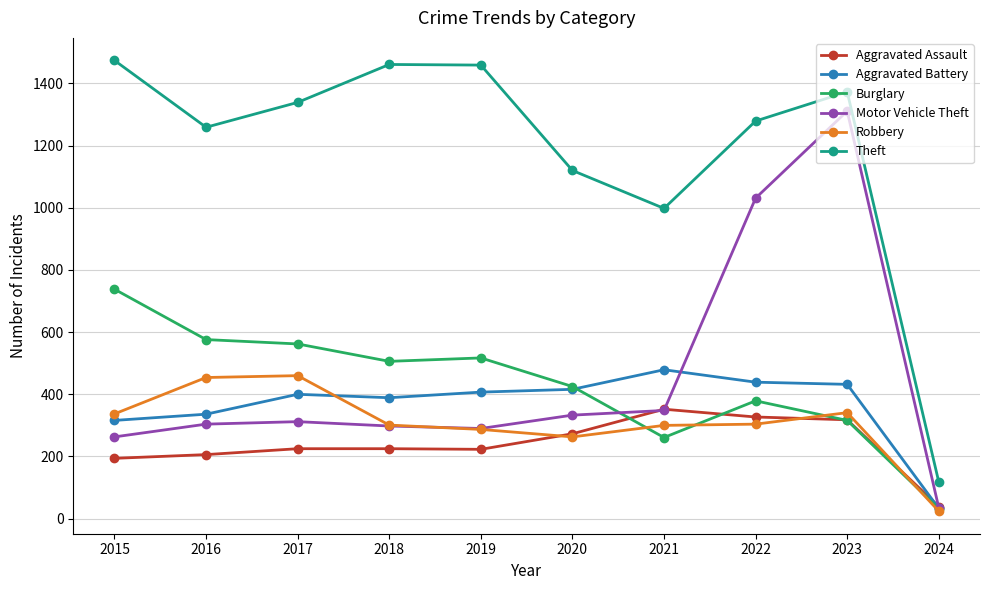

At which label is Robbery closest to 242?

2020